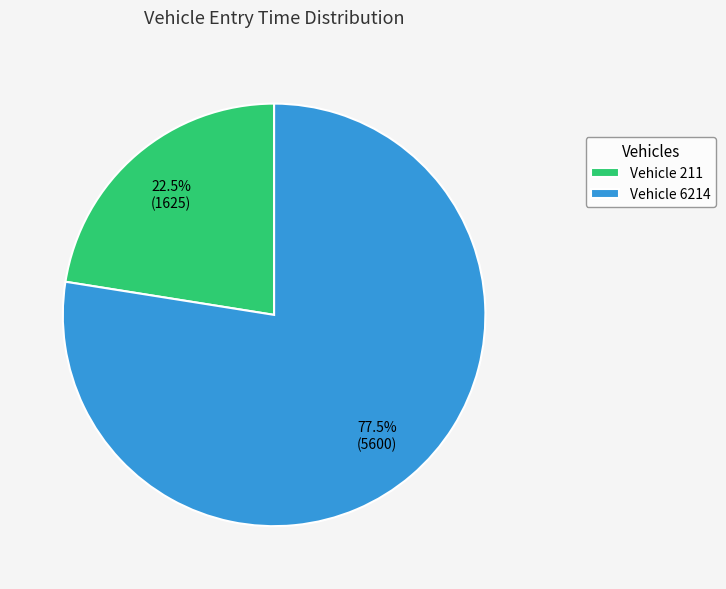

Which slice represents more than half of the pie?

Vehicle 6214